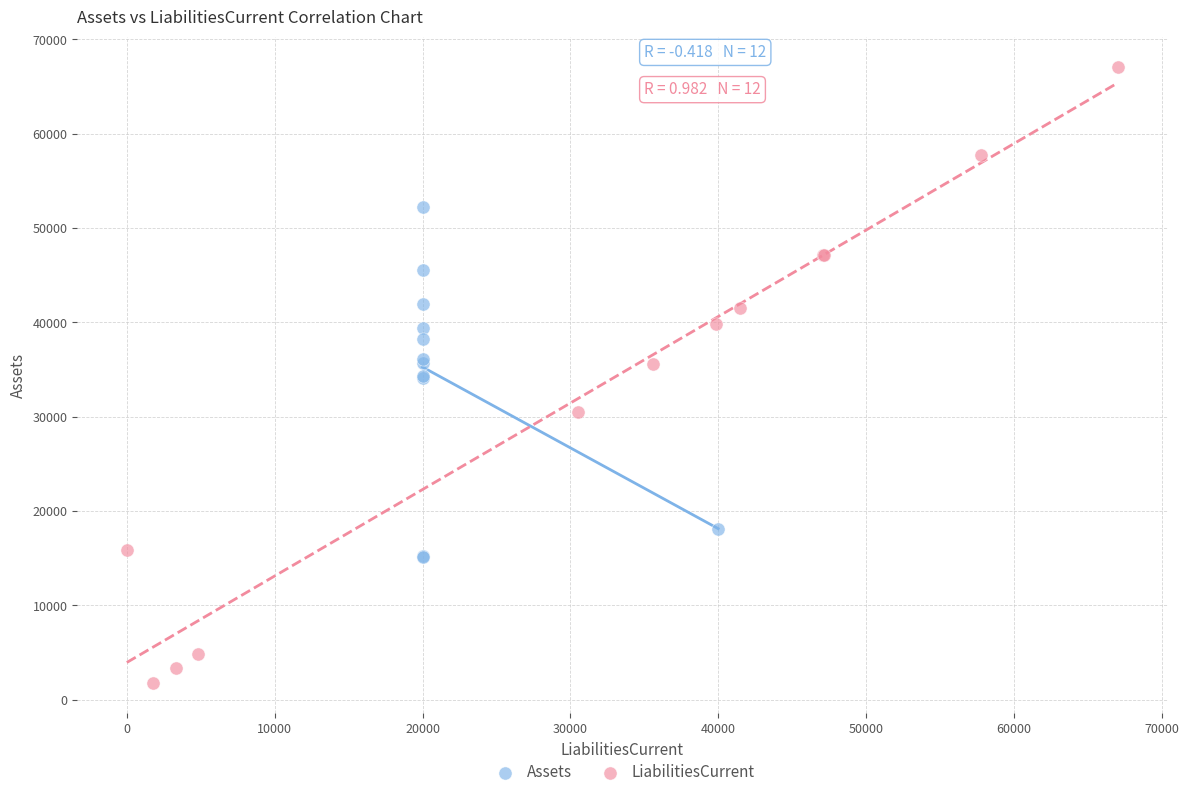

What are all the series names shown in the legend?

Assets, LiabilitiesCurrent